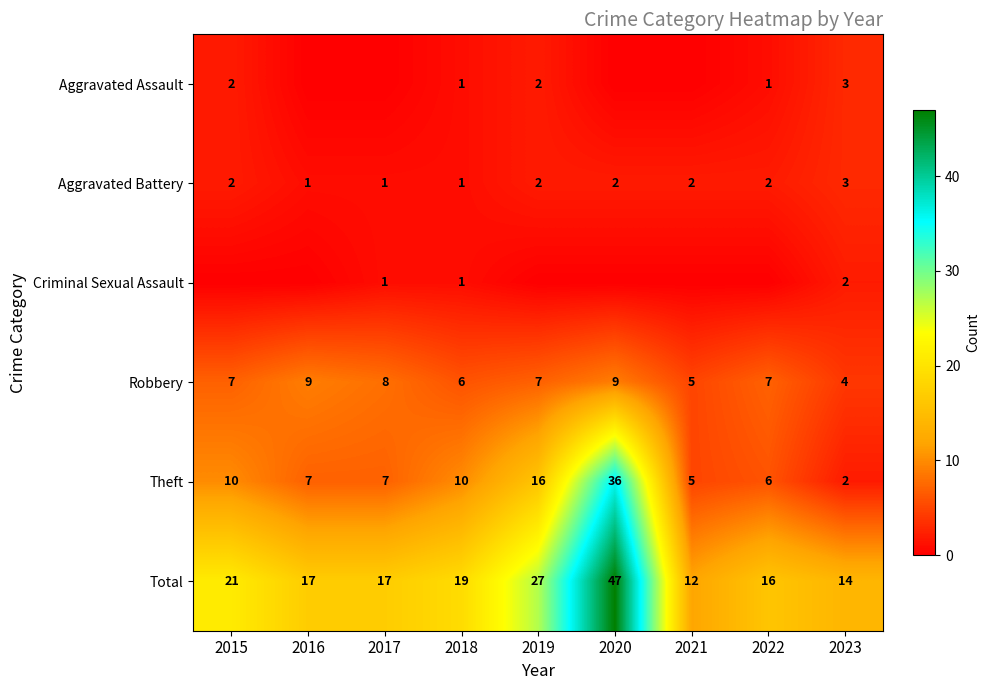

Where does the Theft series first go above 7?

2015